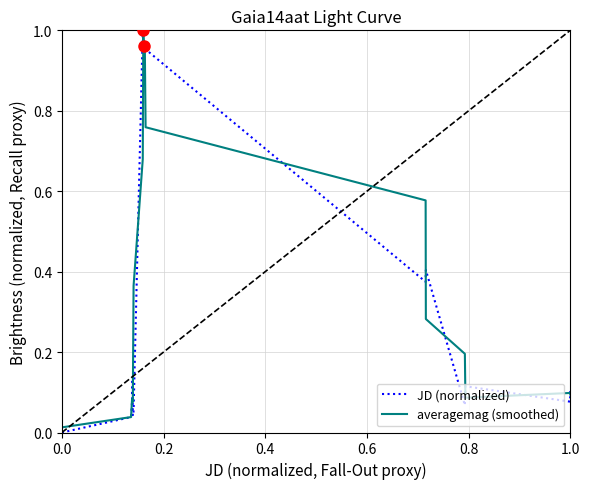

Which series has the widest spread of values?

JD (normalized)